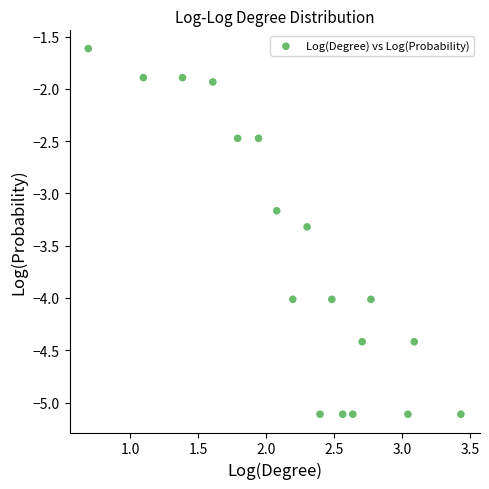

What is the range of X values (max minus min)?

2.7